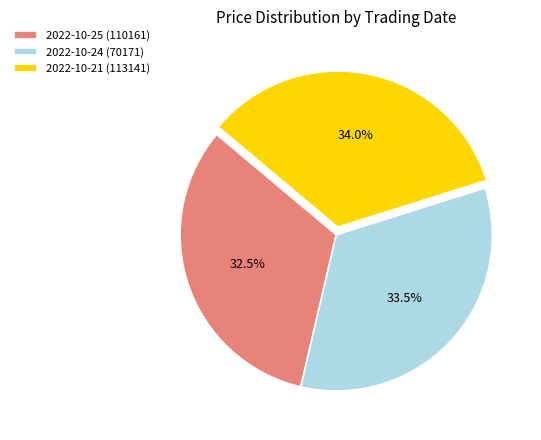

Does any single category account for the majority?

No